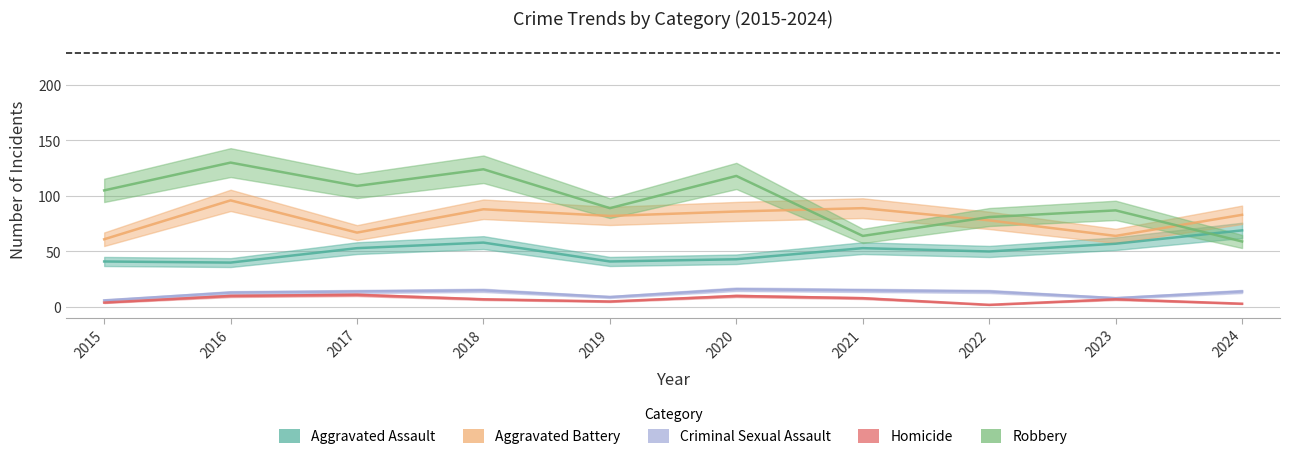

How many values in the Aggravated Battery series are below 83?

5